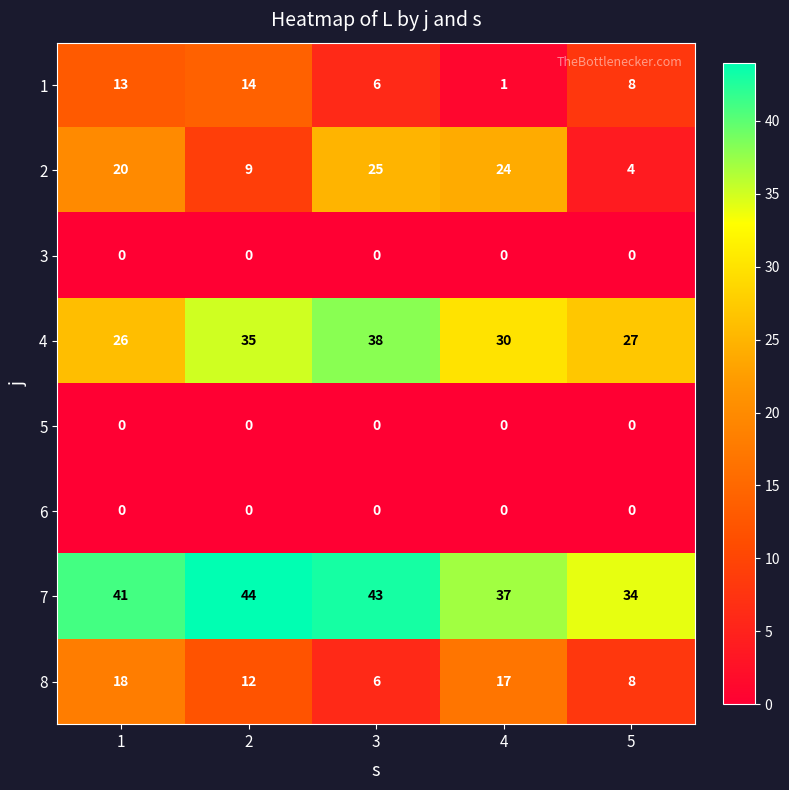

At how many categories does at least one series exceed 10?

5